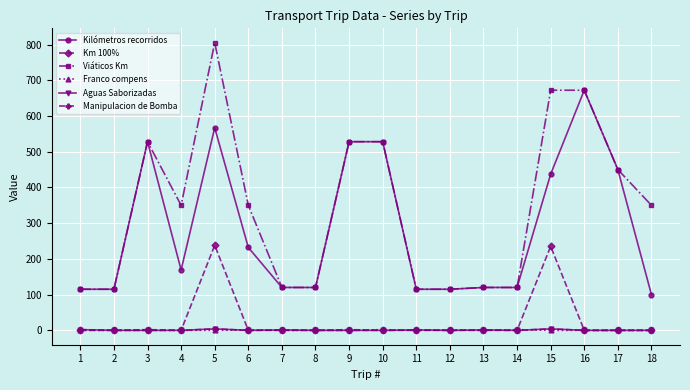

What is the difference between the maximum and minimum values in the Km 100% series?

238